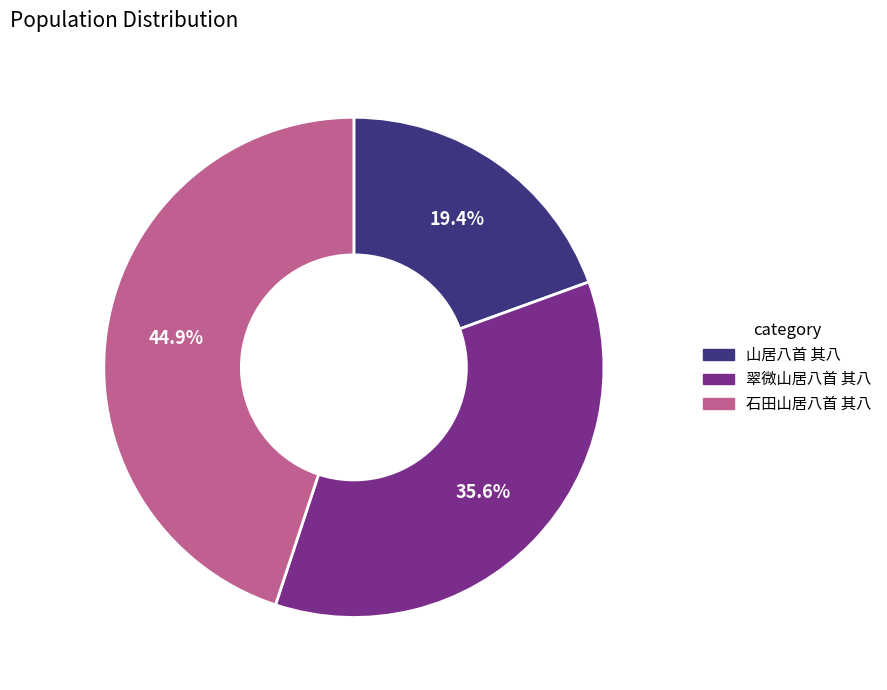

What portion of the pie excludes 石田山居八首 其八?

55.1%